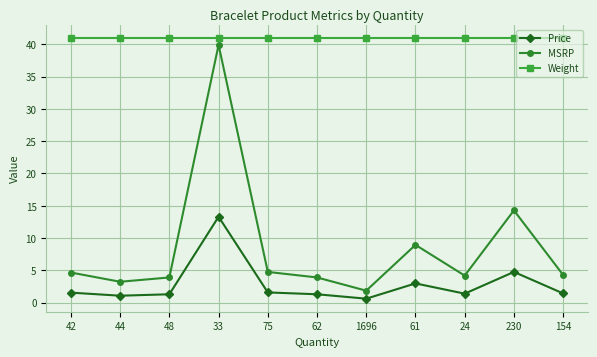

Which series has the largest range (max minus min)?

MSRP